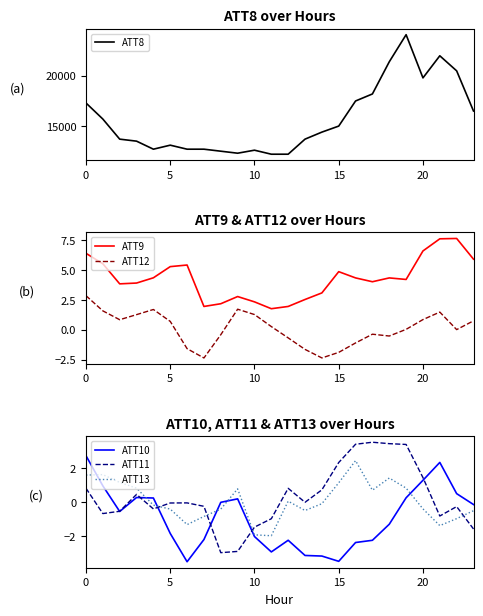

True or false: ATT12 and ATT9 intersect in this chart.

False